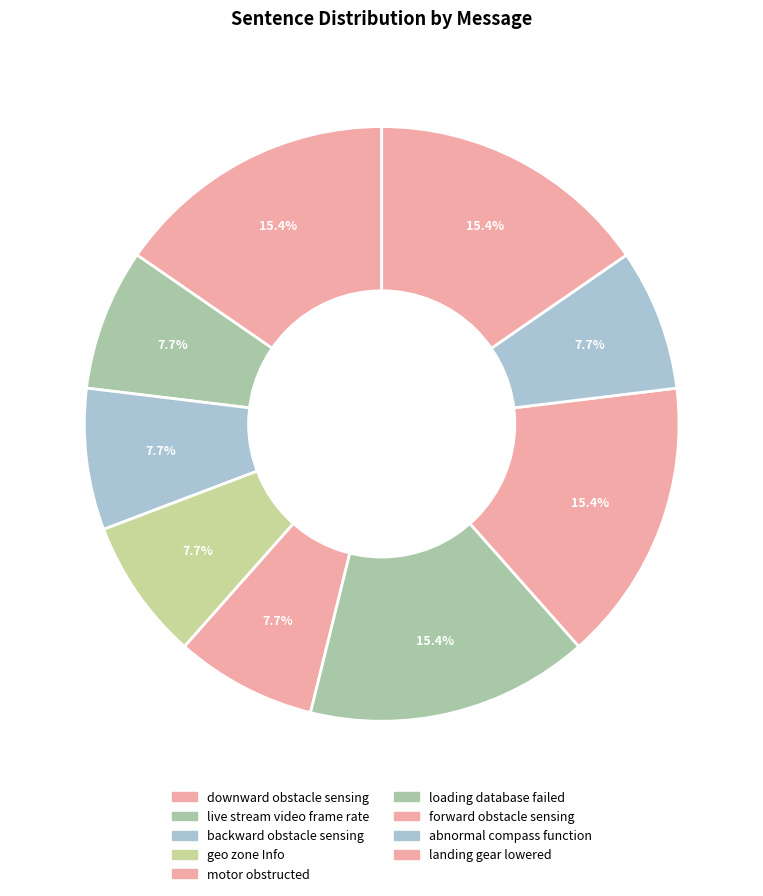

Count the number of slices in the pie.

9